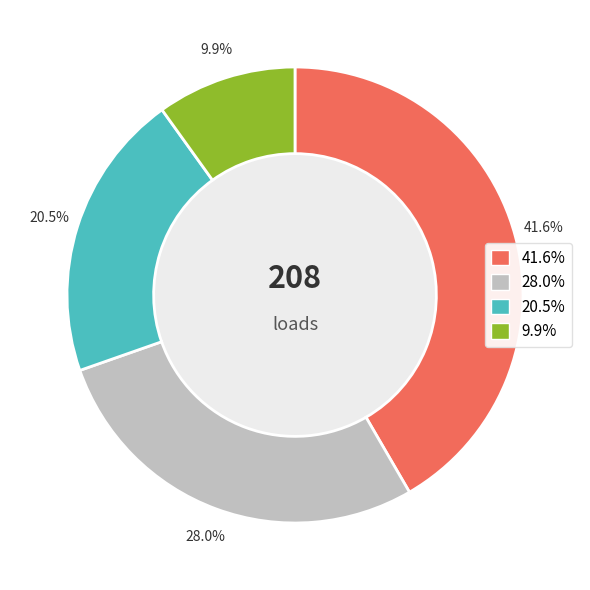

Is there a majority slice in this chart?

No